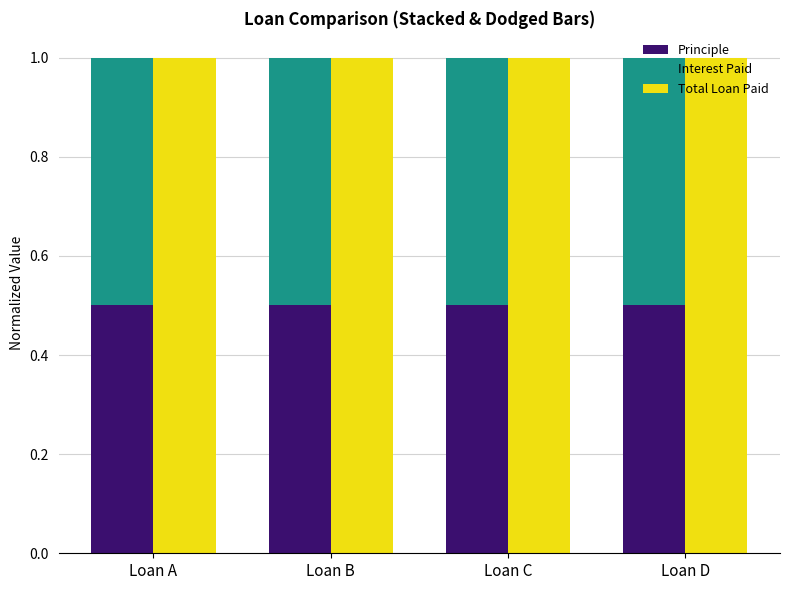

True or false: Principle has a value of 0.7 at Loan B.

False